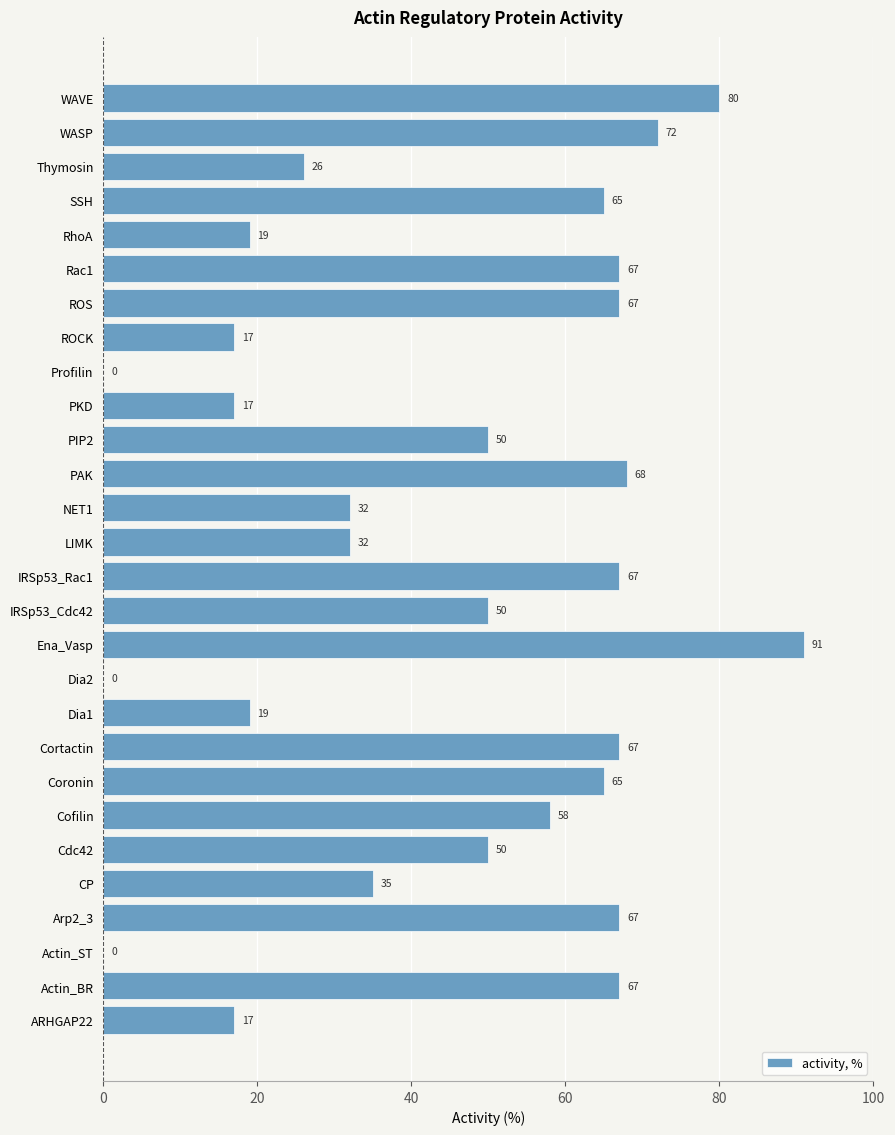

What is the change in value from PIP2 to SSH?

+15